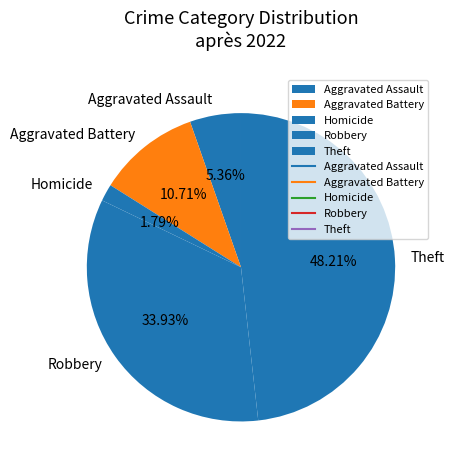

To the nearest percent, what percentage of the pie is Aggravated Battery?

11%